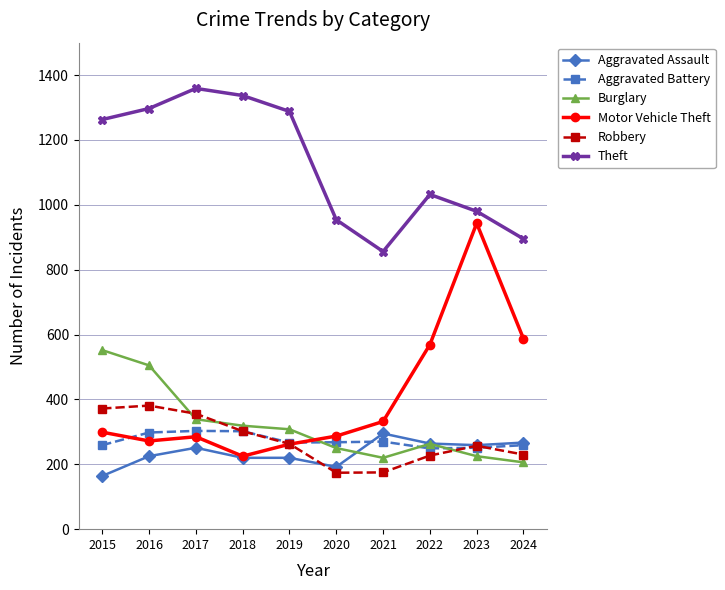

True or false: Burglary and Aggravated Assault cross at least once.

True